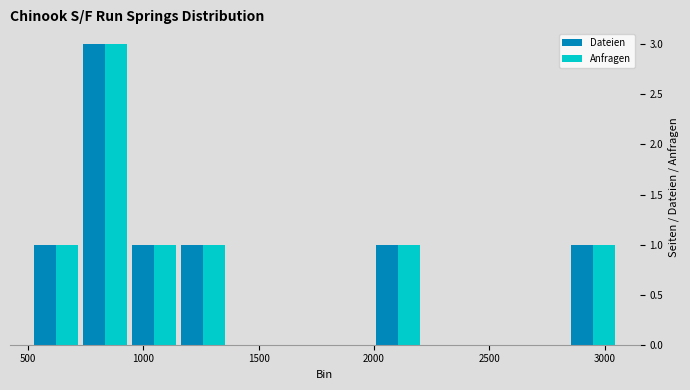

What is the height of the Anfragen bar covering 2850 to 3050 on the x-axis? Neither the bar edges nor the heights are printed on the chart, so give them approximately, as read against the axes.

1